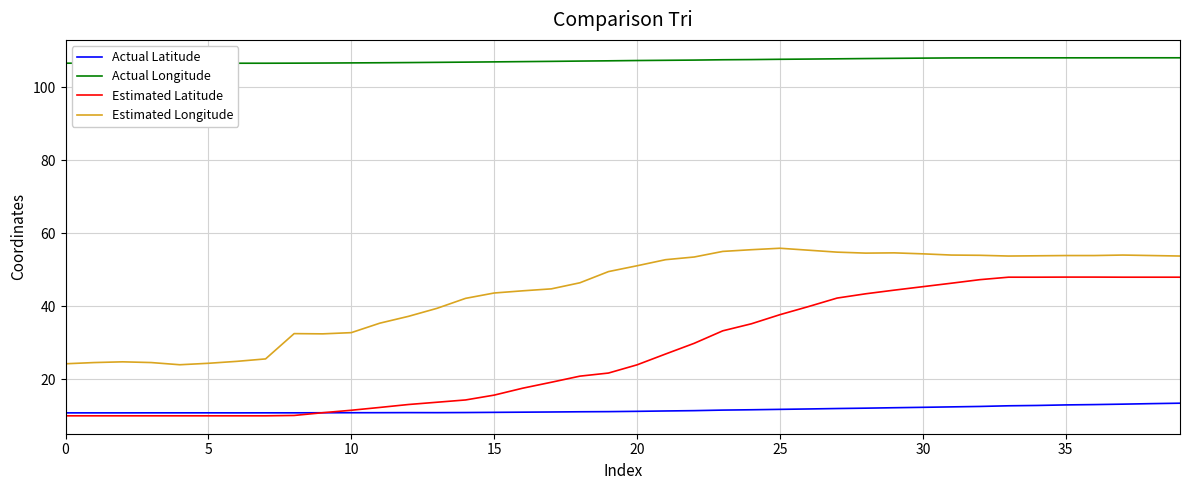

True or false: Estimated Longitude and Actual Latitude intersect in this chart.

False